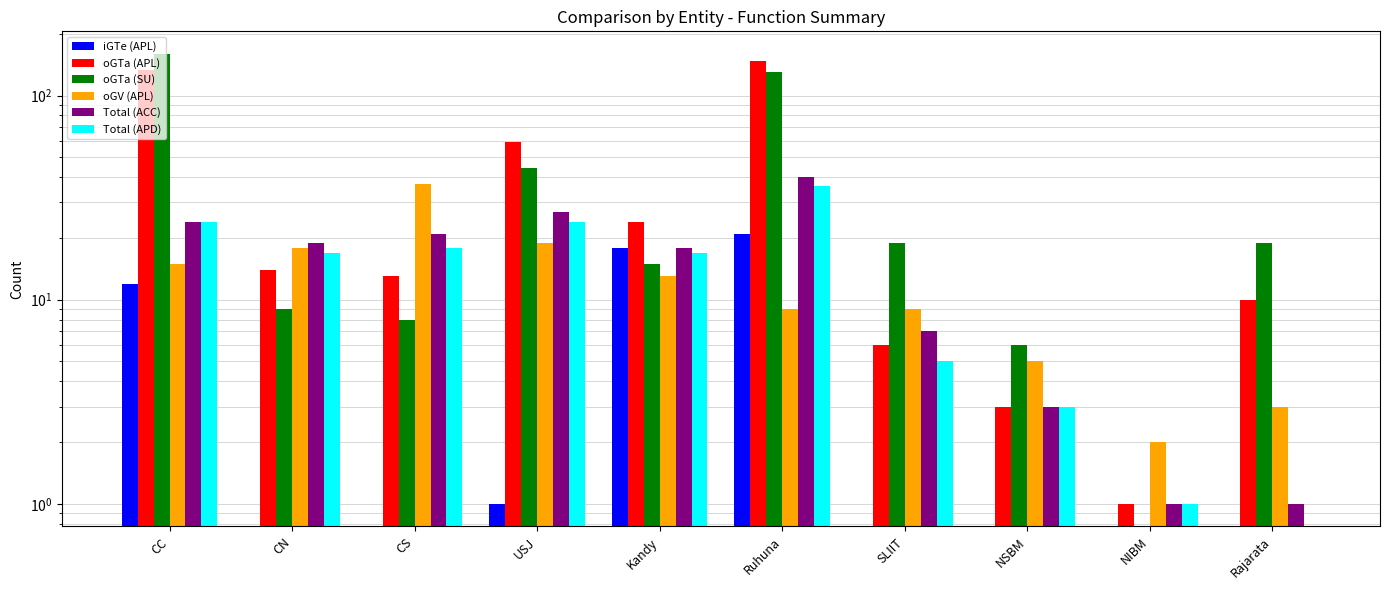

Which series has the widest spread of values?

oGTa (SU)